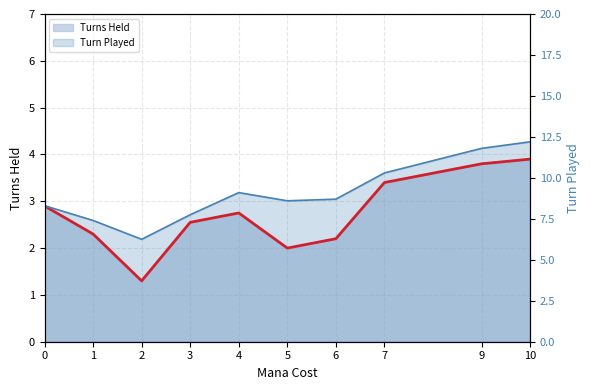

True or false: Turns Held has a value of 4.4 at 0.

False